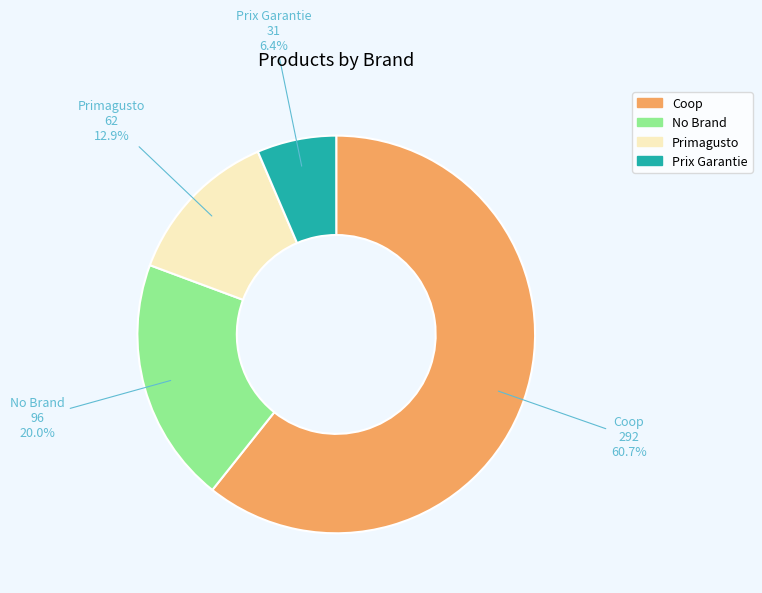

Is there any slice that represents more than half of the pie?

Yes